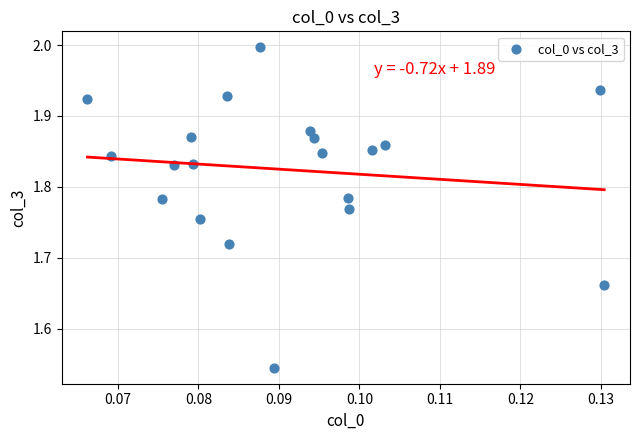

What is the range of Y values (max minus min)?

0.5